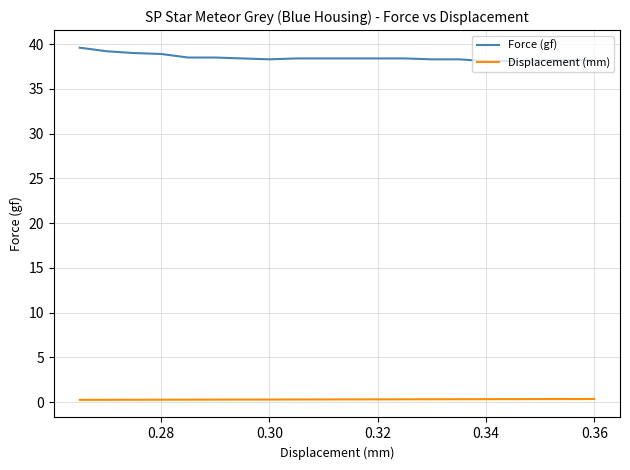

What are all the series names shown in the legend?

Force (gf), Displacement (mm)